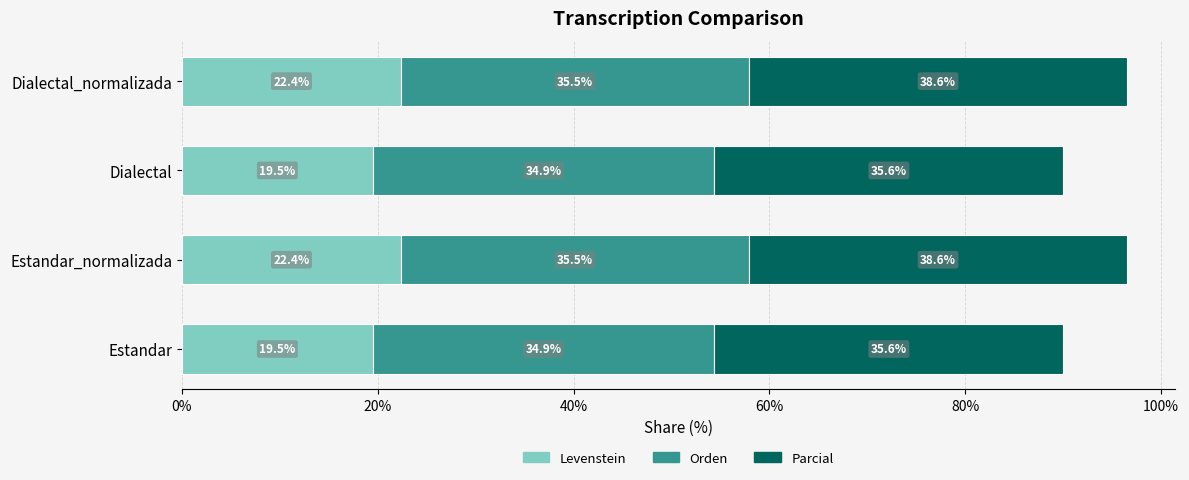

True or false: Levenstein has a value of 38.6 at Estandar_normalizada.

False